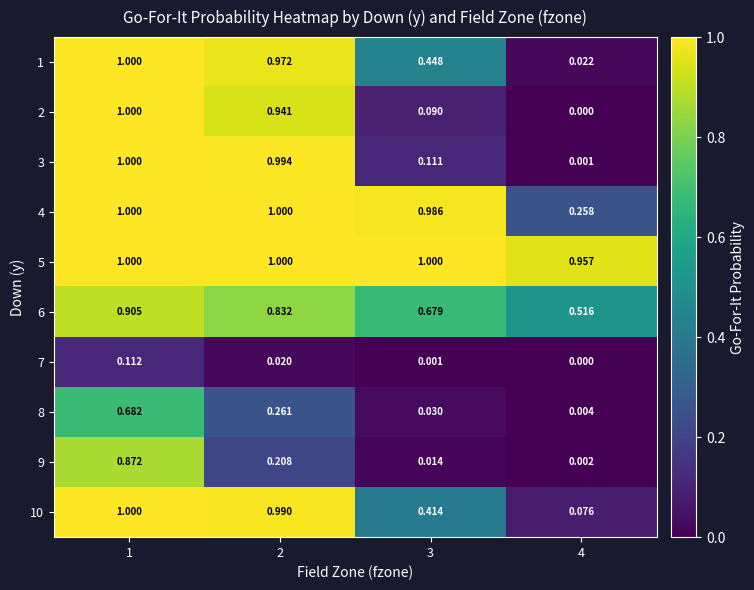

Is the value of 3 at 3 greater than the value of 5 at 1?

No